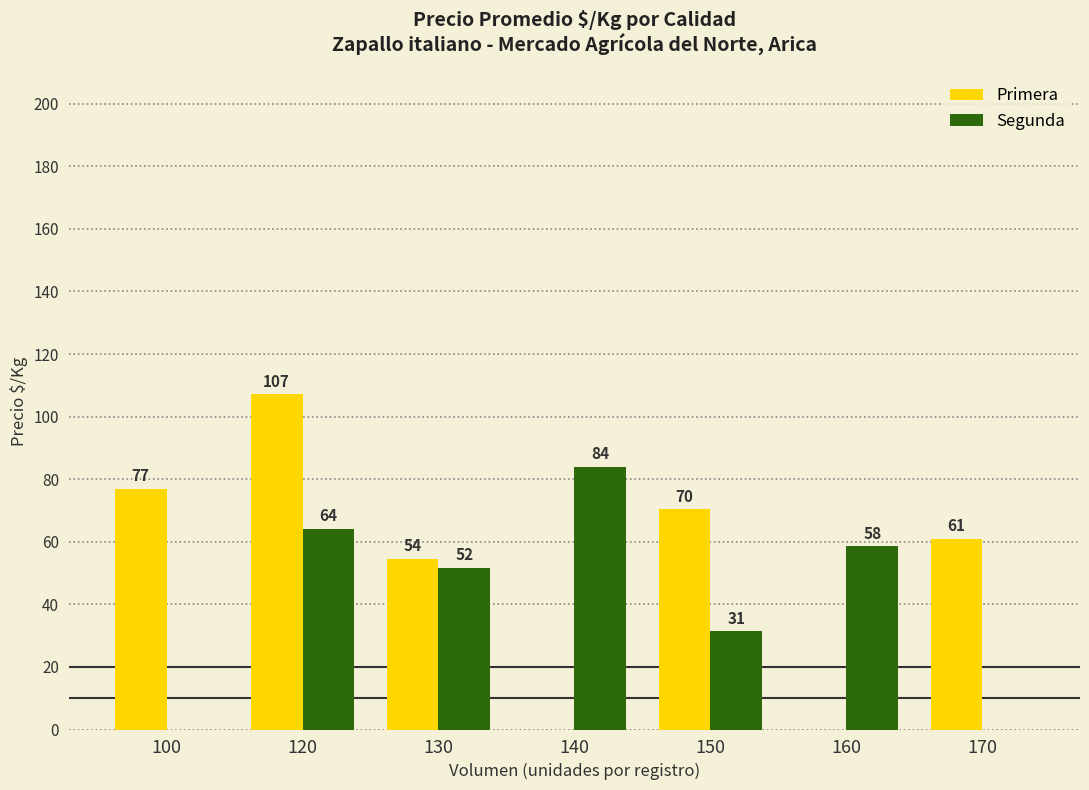

Which series changed the most between 120 and 150?

Primera